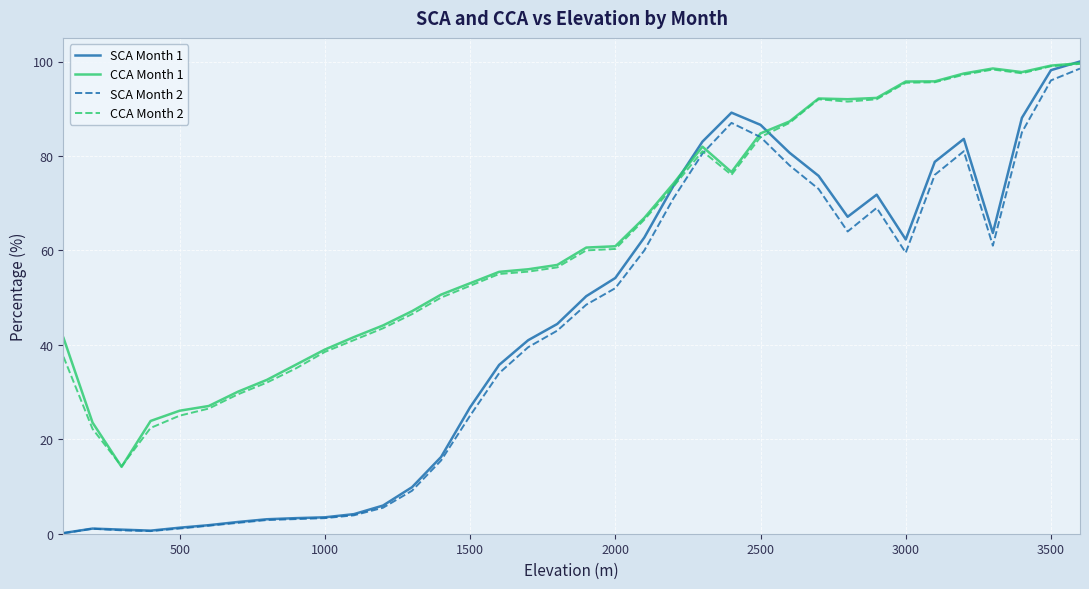

What is the maximum value shown in the chart?

100.0